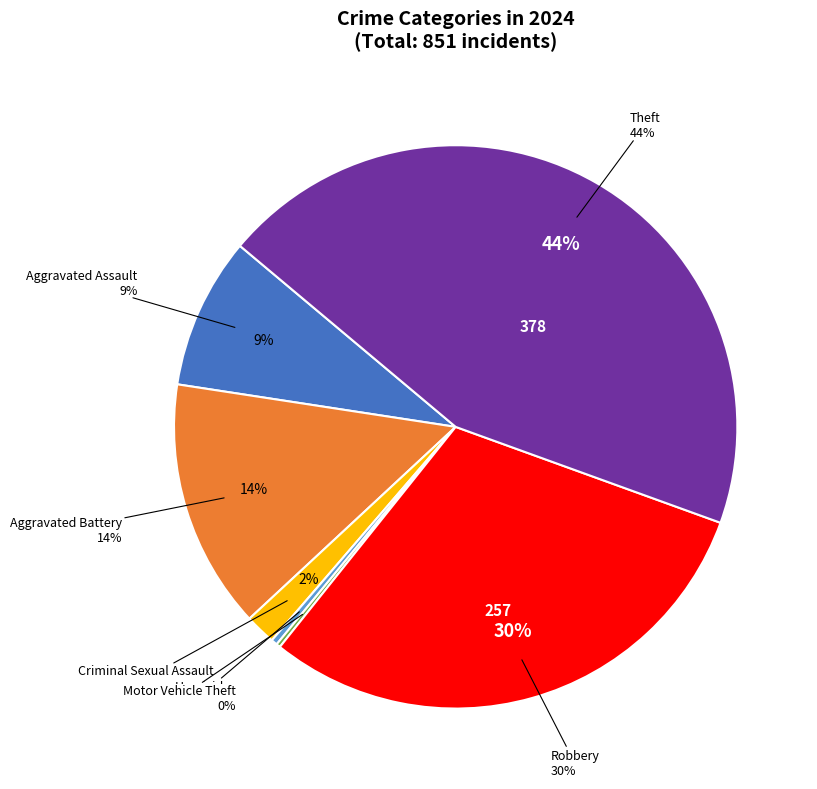

True or false: Criminal Sexual Assault accounts for 13% of the total.

False